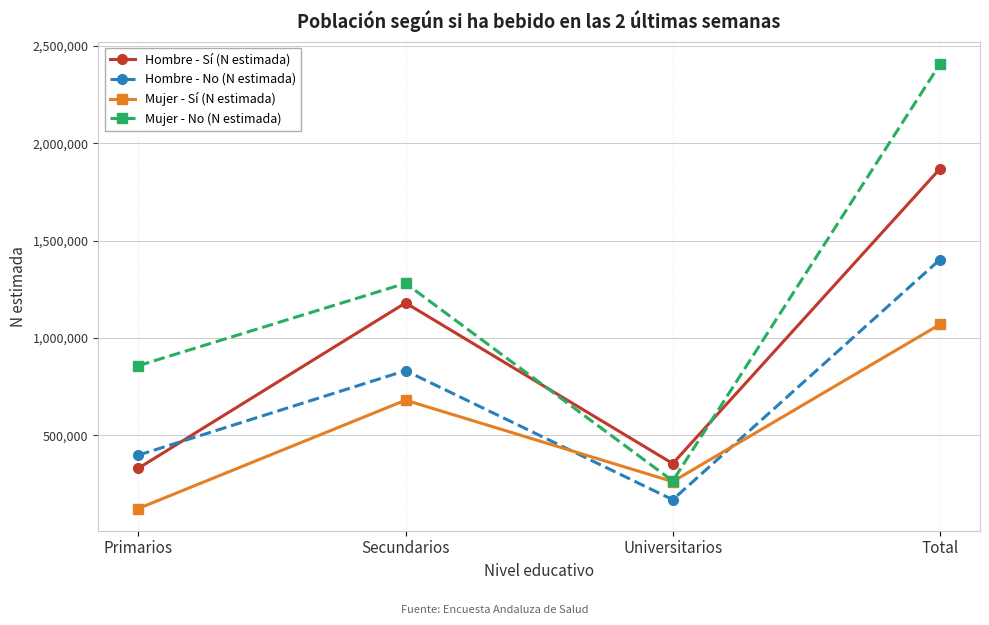

At Total, list the series in order from smallest to largest.

Mujer - Sí (N estimada), Hombre - No (N estimada), Hombre - Sí (N estimada), Mujer - No (N estimada)